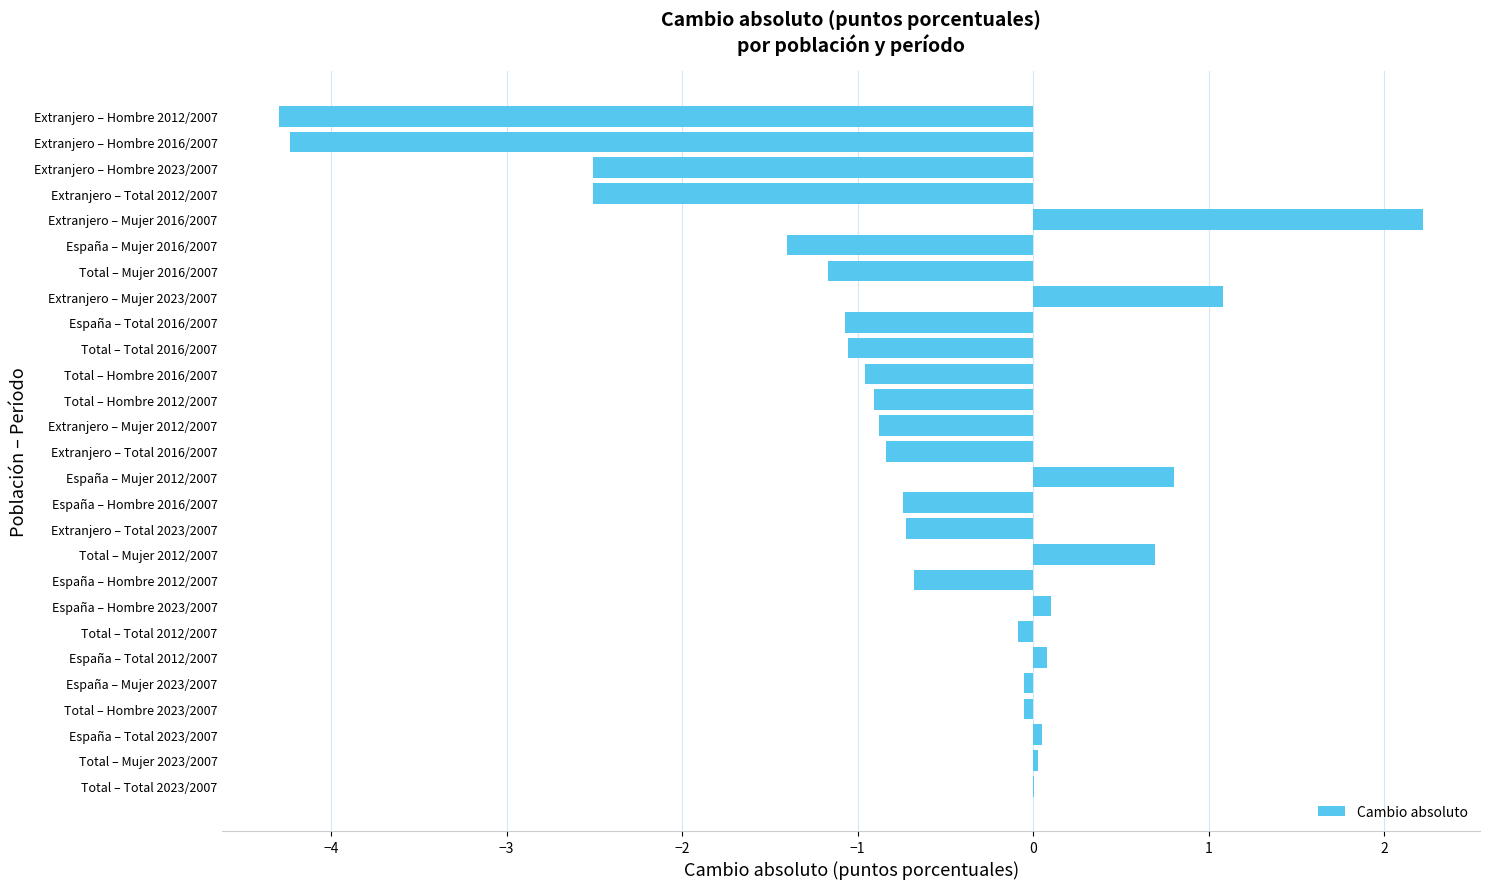

Are the bars horizontal?

Yes